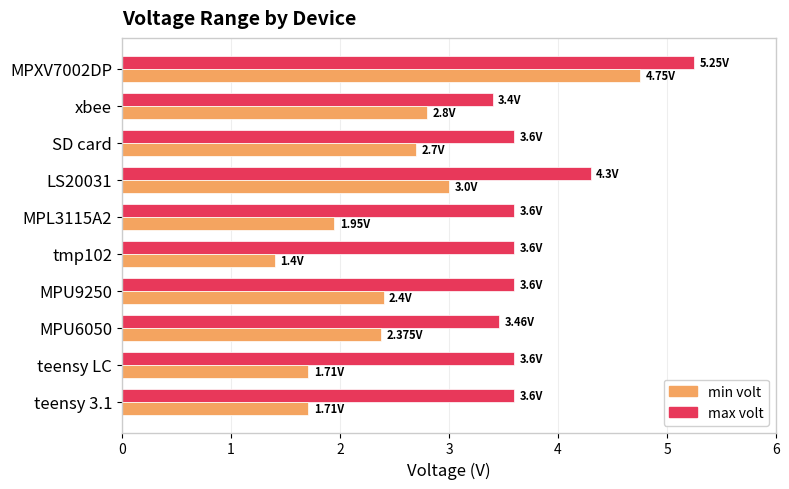

What is the lowest value of the min volt series?

1.4